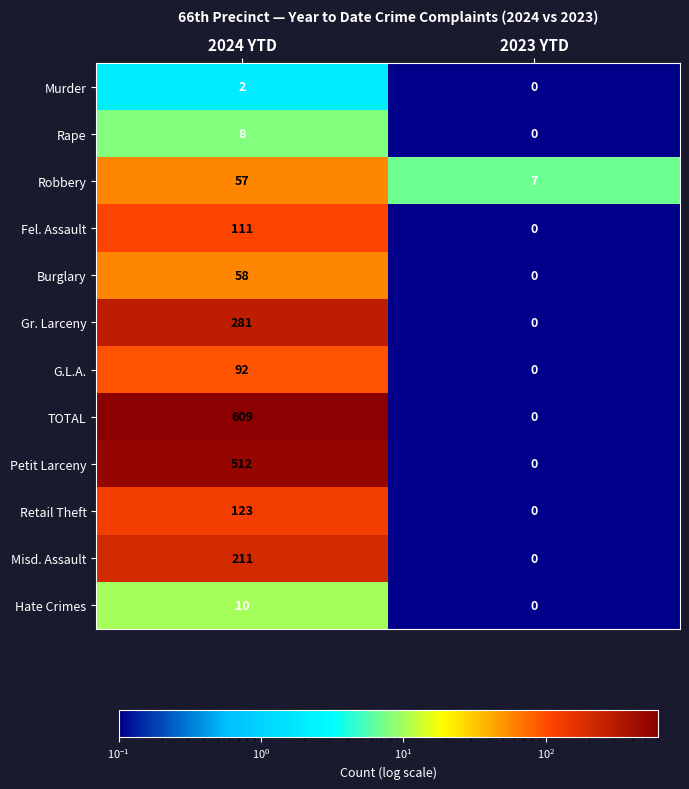

Which series has the largest range (max minus min)?

TOTAL